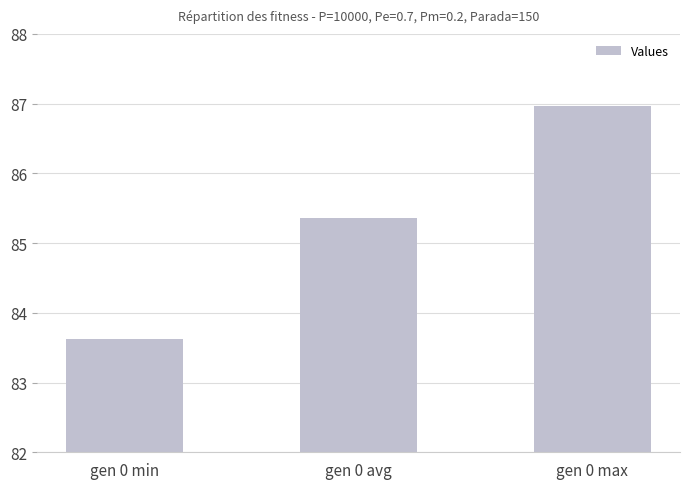

How many categories are shown in the chart?

3